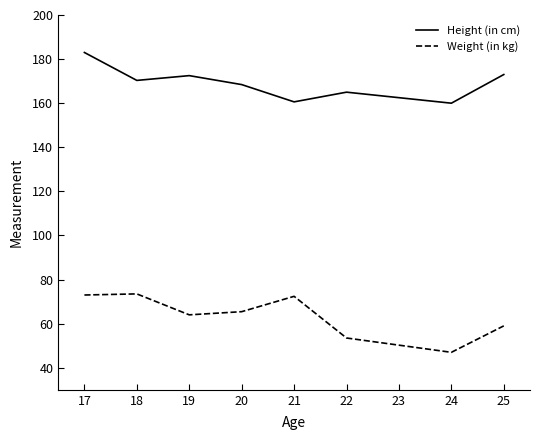

What is the difference between the highest and lowest values at 25?

114.0